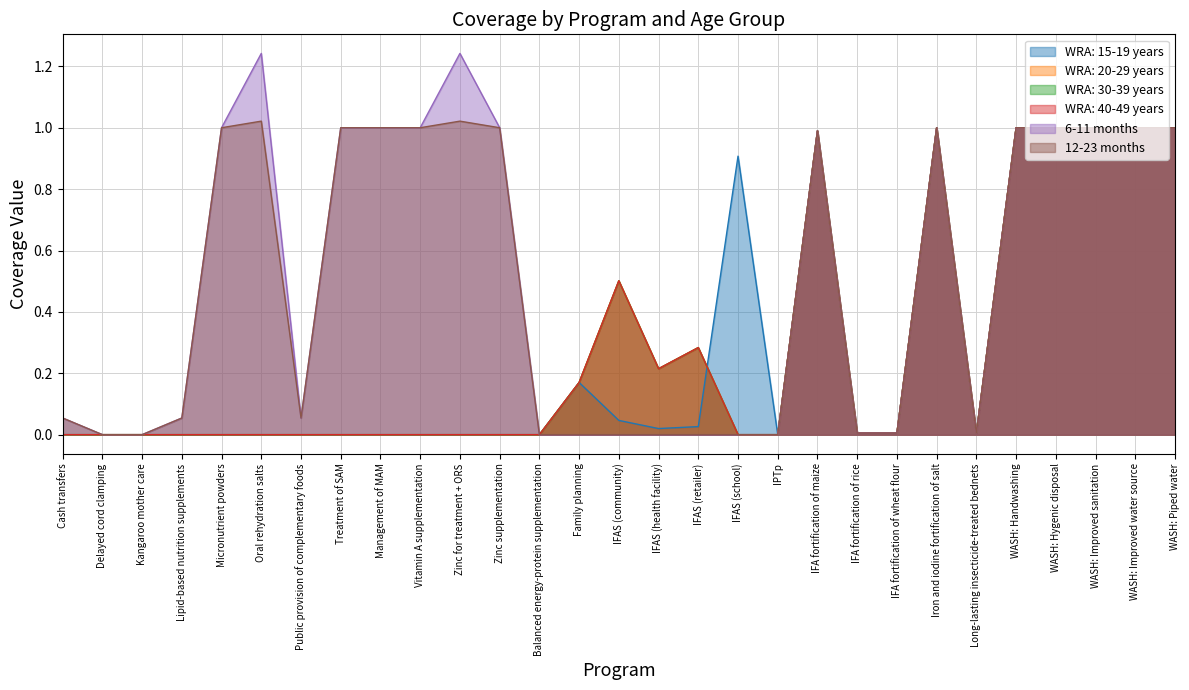

At how many categories does at least one series exceed 1?

2